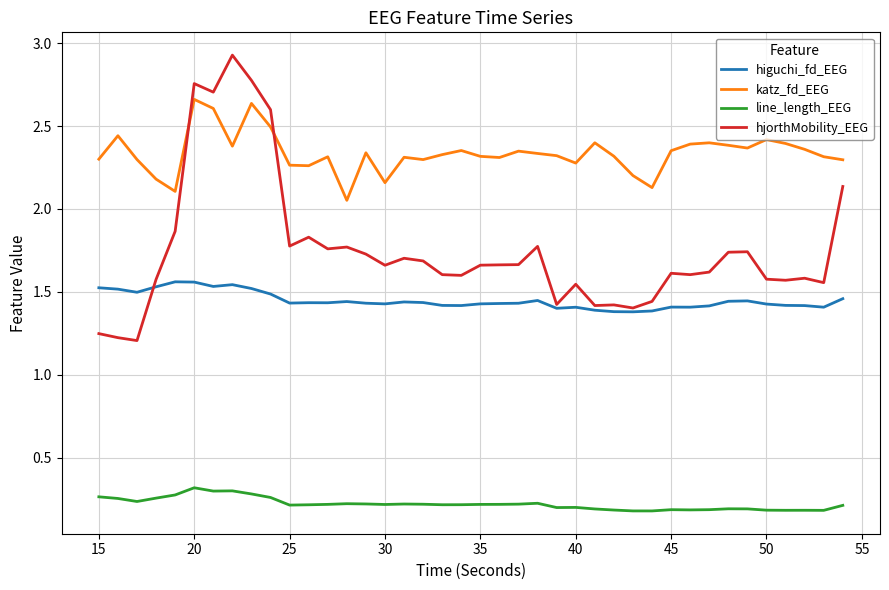

What is the difference between the maximum and minimum values in the katz_fd_EEG series?

0.6